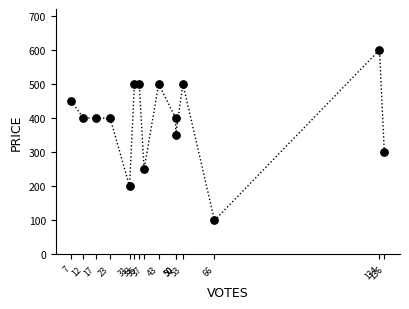

What is the range of X values (max minus min)?

129